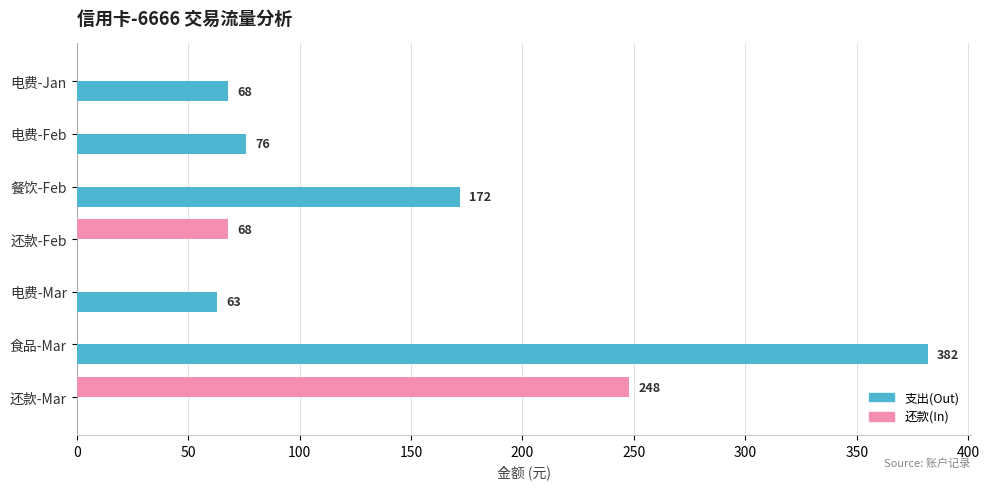

At which label is 还款(In) closest to 124?

还款-Feb